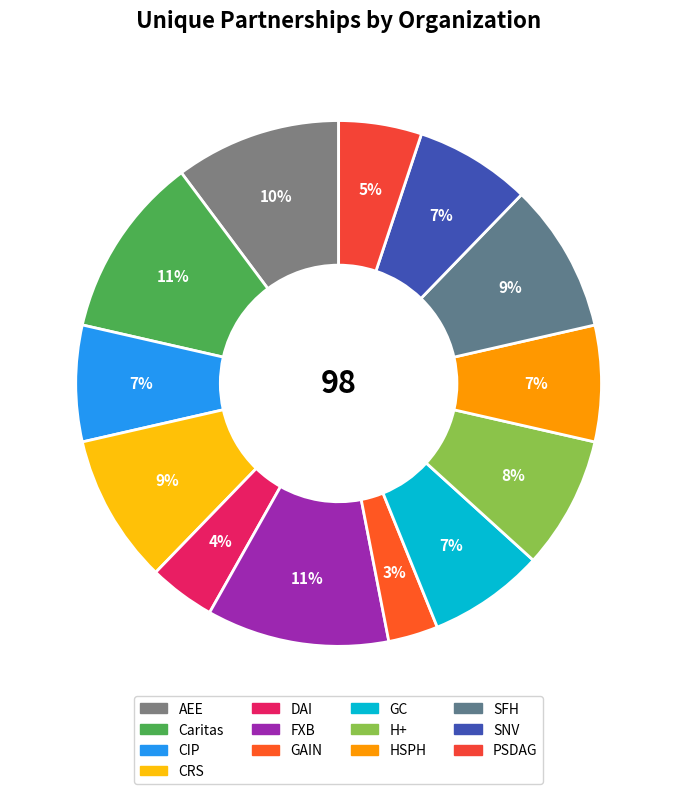

To the nearest percent, what is the combined percentage of HSPH and GAIN?

10%